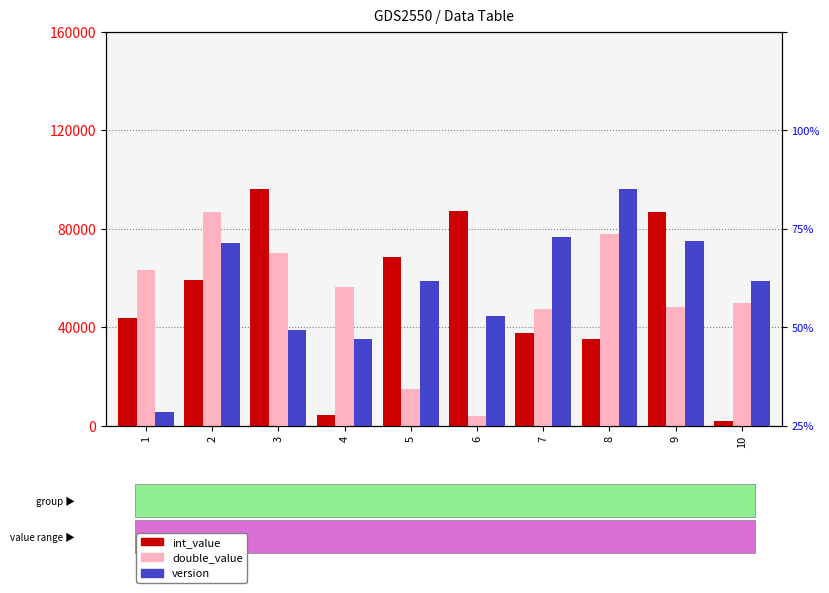

Between 4 and 9, which series saw the biggest shift?

int_value